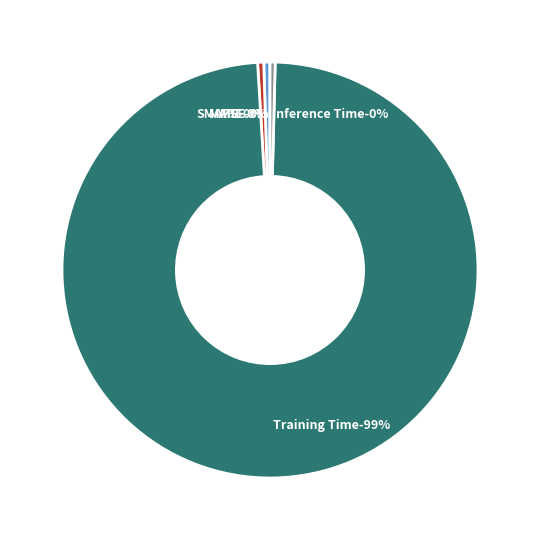

What is the majority slice?

Training Time